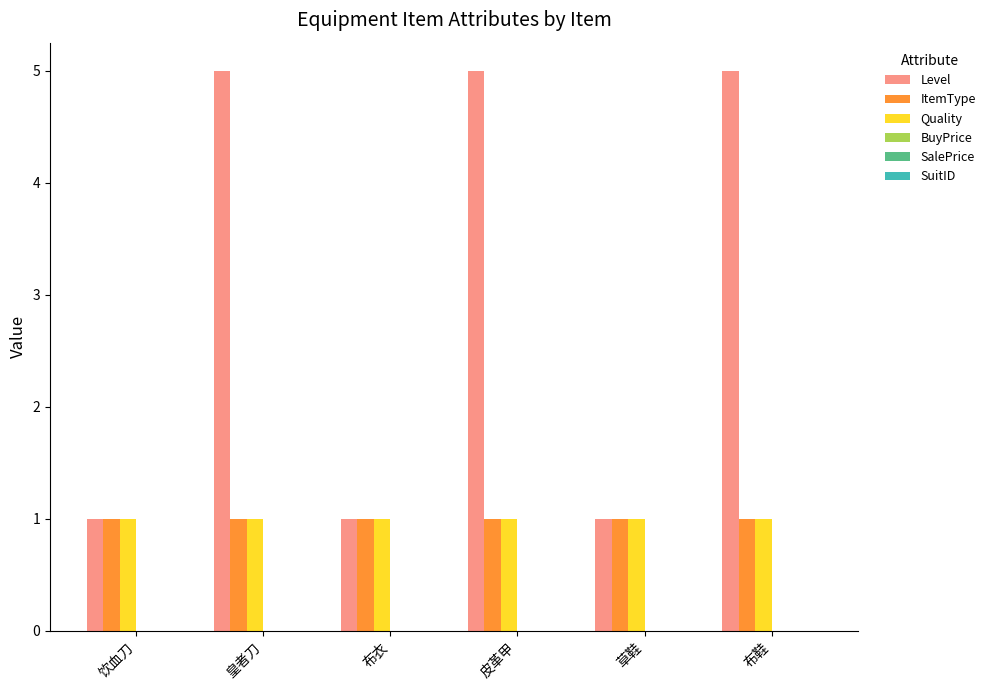

Does the chart contain stacked bars?

No